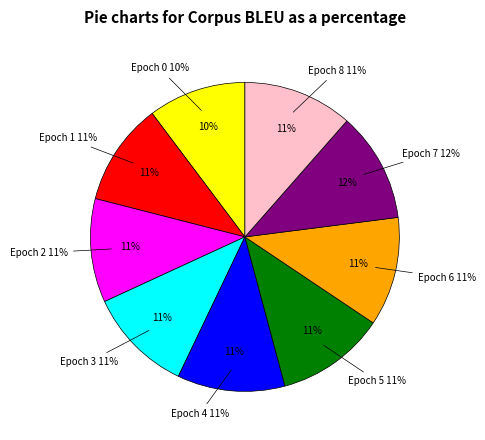

Do Epoch 0 and Epoch 3 together represent more than half of the pie?

No